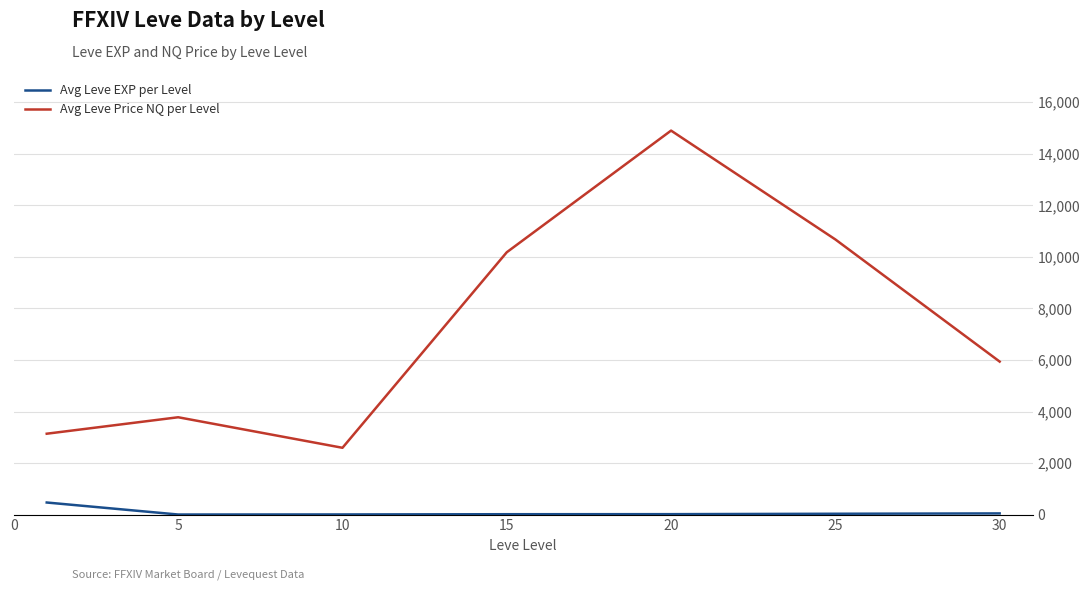

True or false: Avg Leve Price NQ per Level and Avg Leve EXP per Level cross at least once.

False